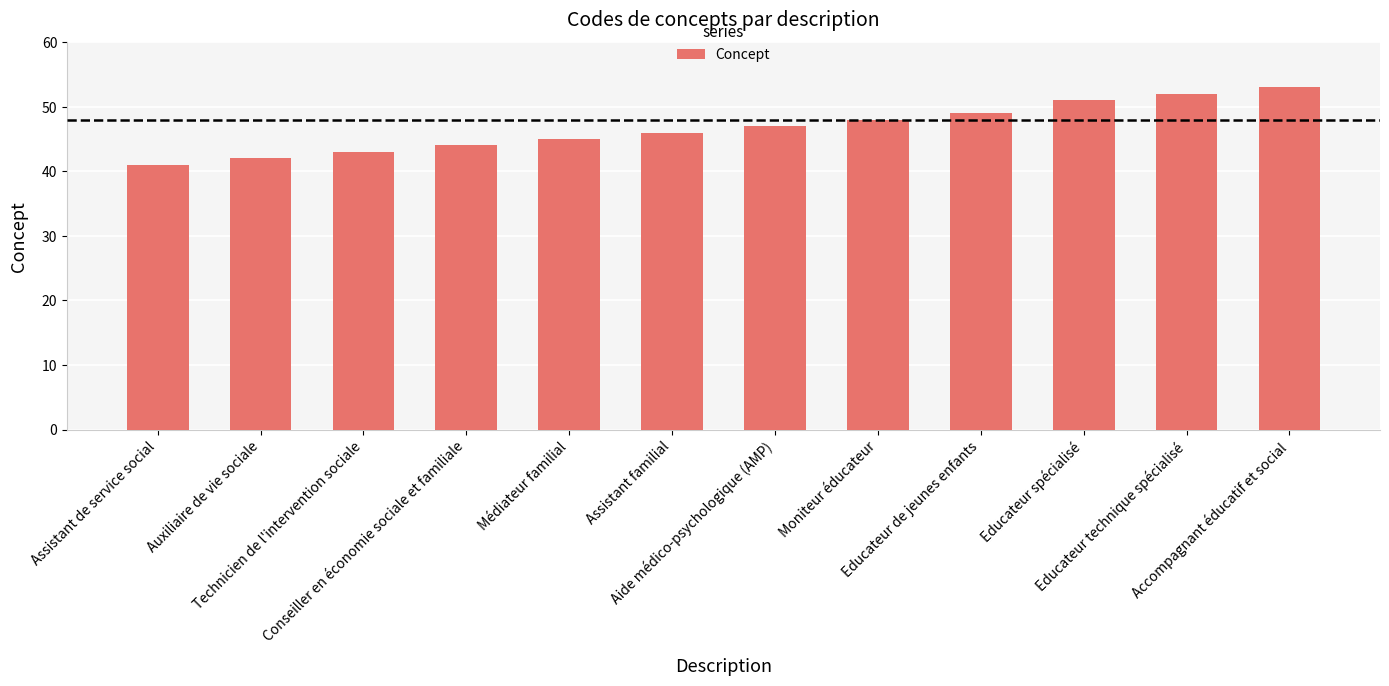

What is the label of the 12th bar from the left?

Accompagnant éducatif et social